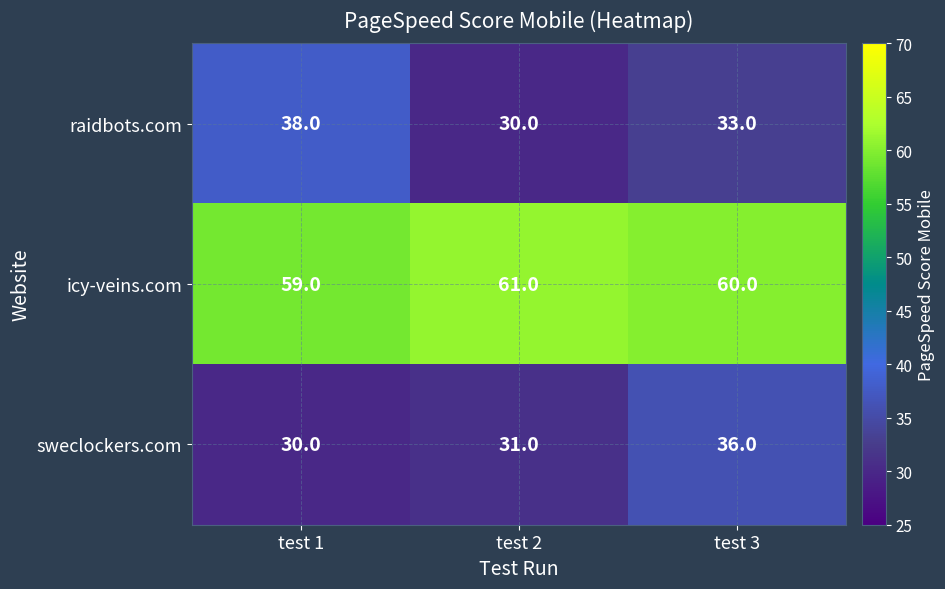

Reading right to left, what are all the values shown in this chart?

raidbots.com: test 3=33	test 2=30	test 1=38
icy-veins.com: test 3=60	test 2=61	test 1=59
sweclockers.com: test 3=36	test 2=31	test 1=30